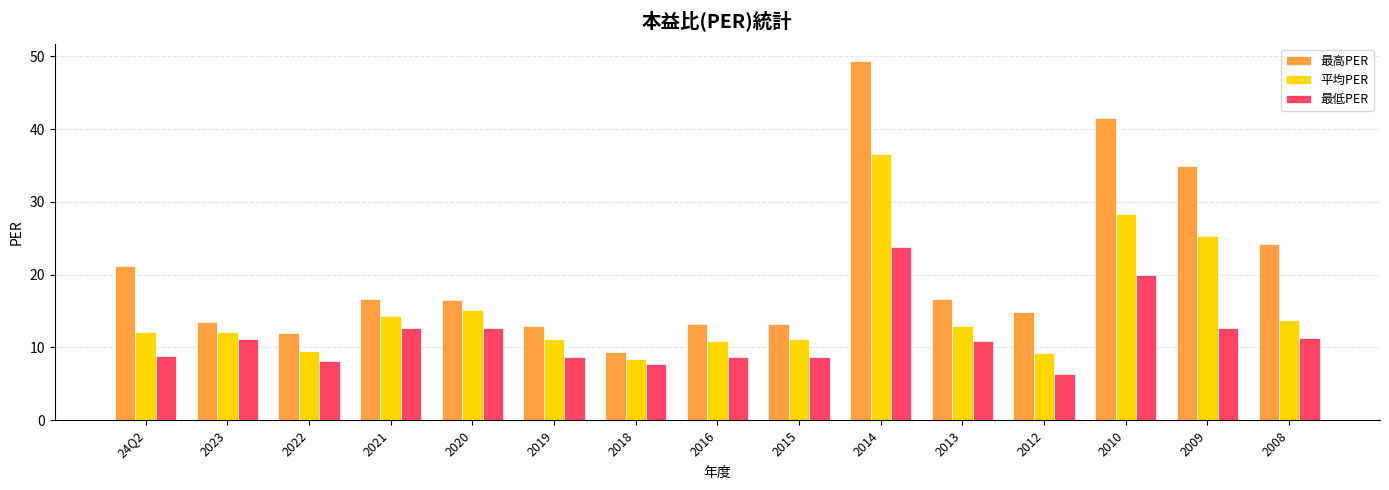

Rank the series by their average value, from highest to lowest.

最高PER, 平均PER, 最低PER